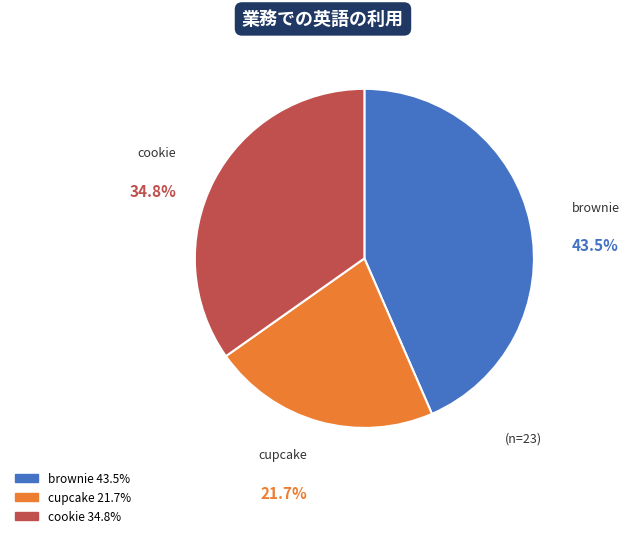

Is it true that cookie is 35% of the pie?

True